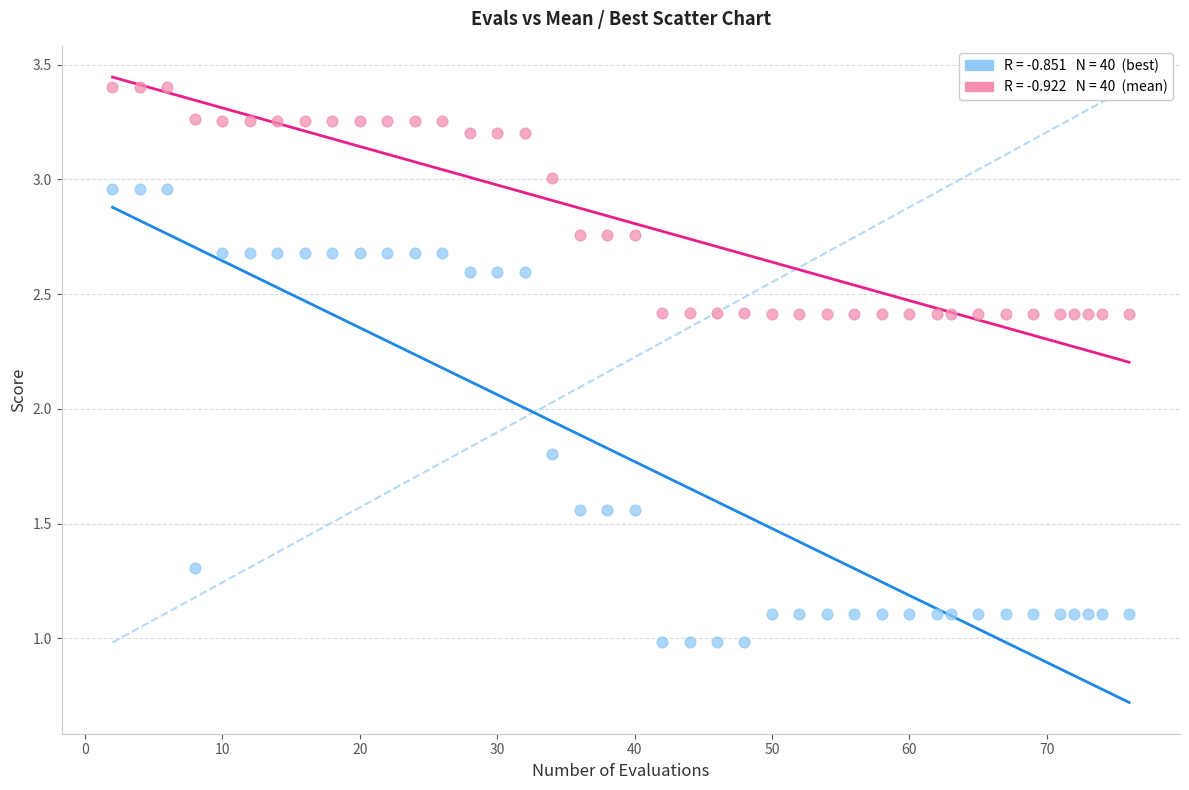

Across all series, what Y value is closest to 2?

1.8